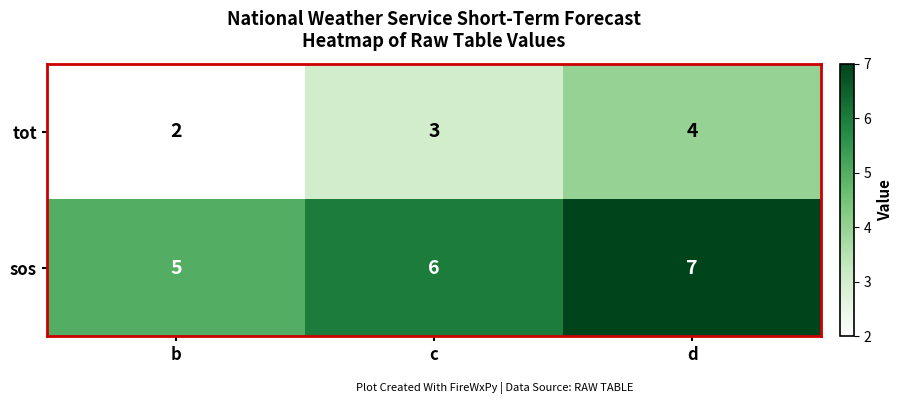

Is the value of tot at c greater than the value of sos at d?

No